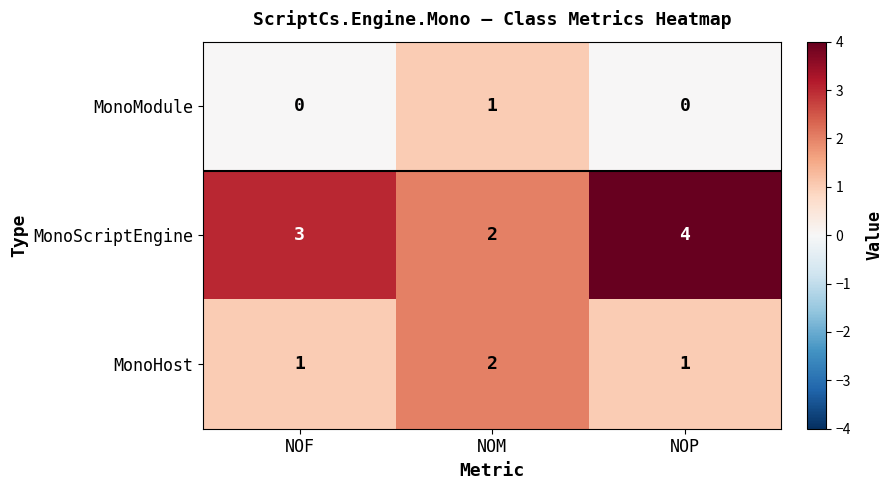

What is the difference between the highest and lowest values at NOP?

4